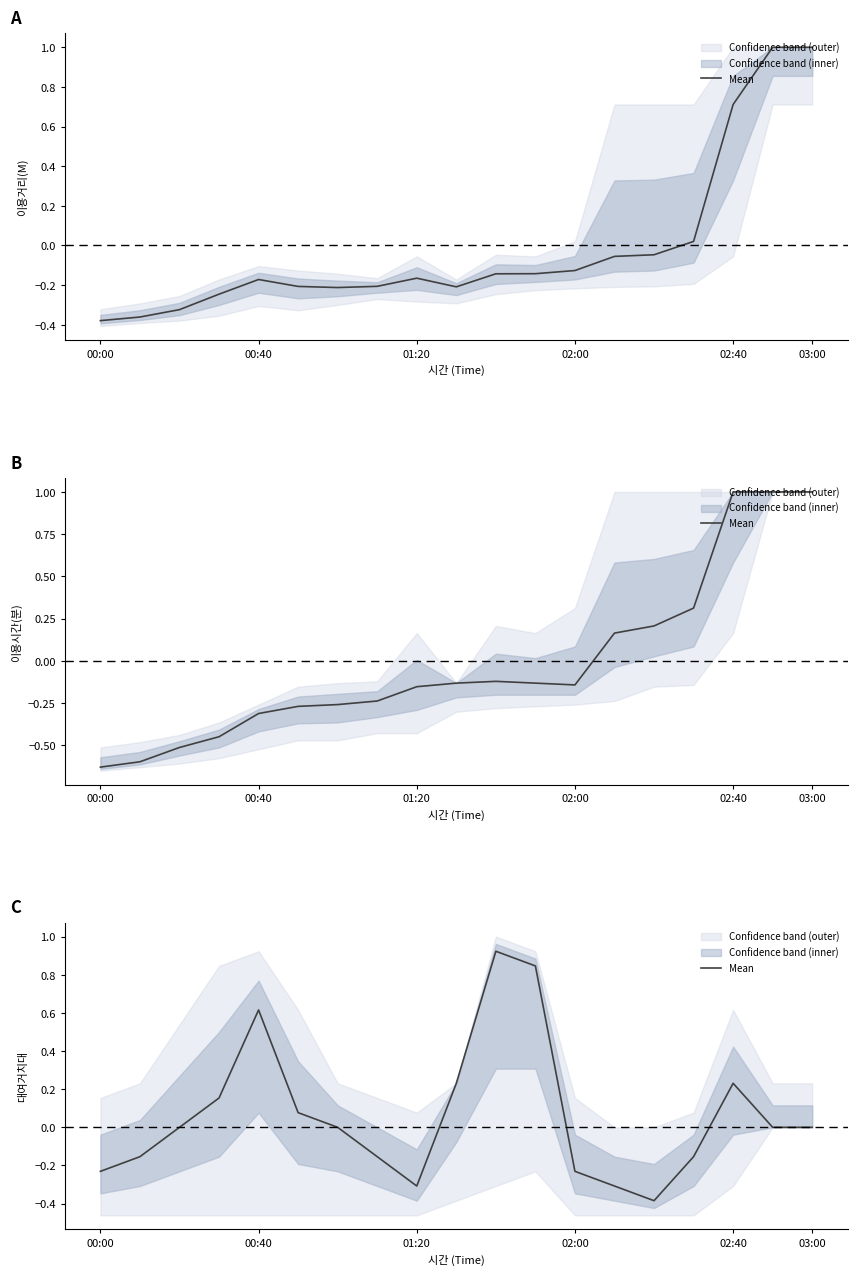

Where is the data nearest to the value 0?

01:20